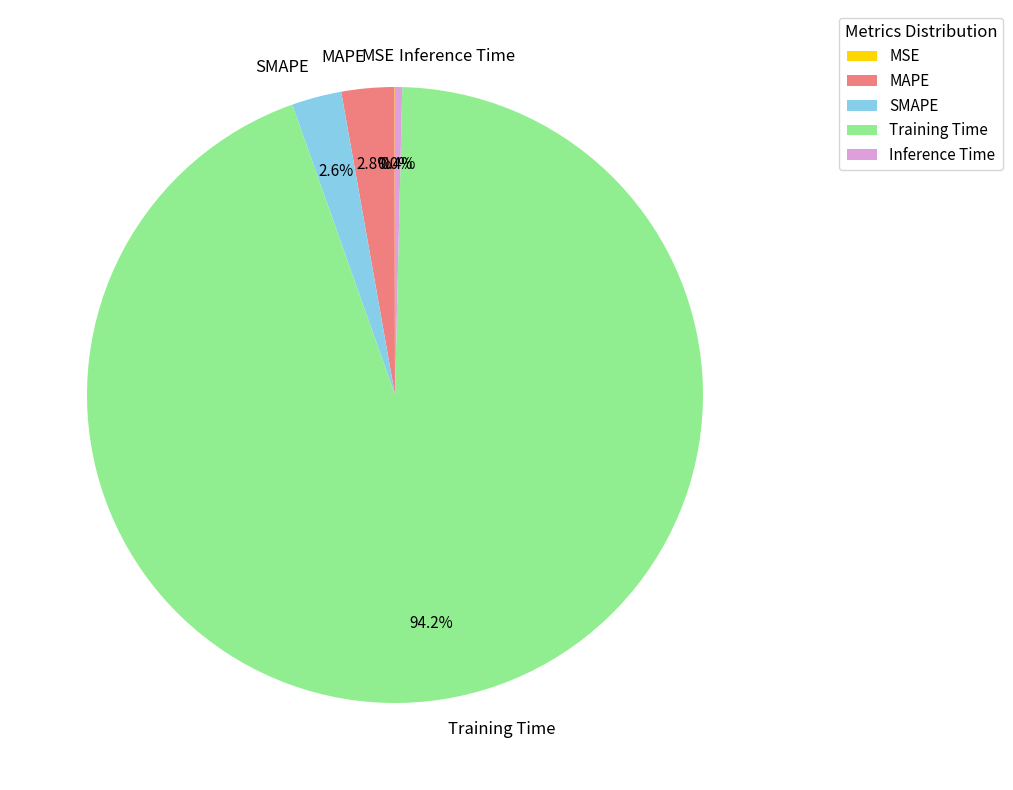

Is it true that Inference Time is 0% of the pie?

True